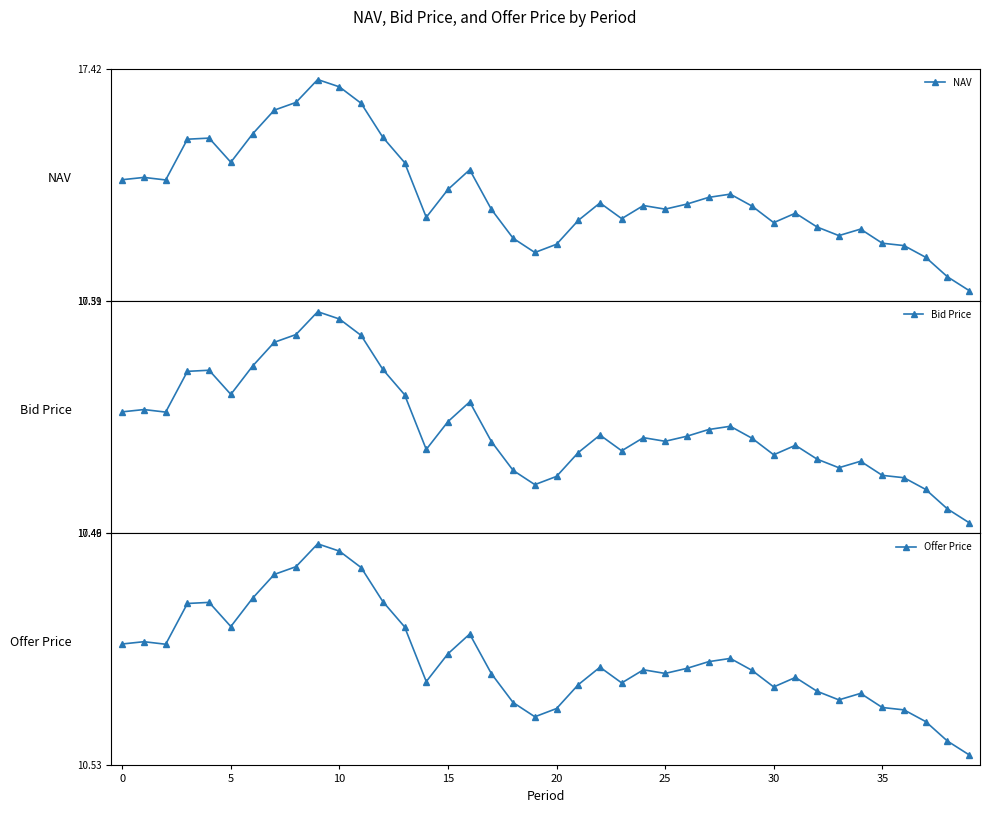

What is the value of the NAV point at the 40th from the left?

10.8